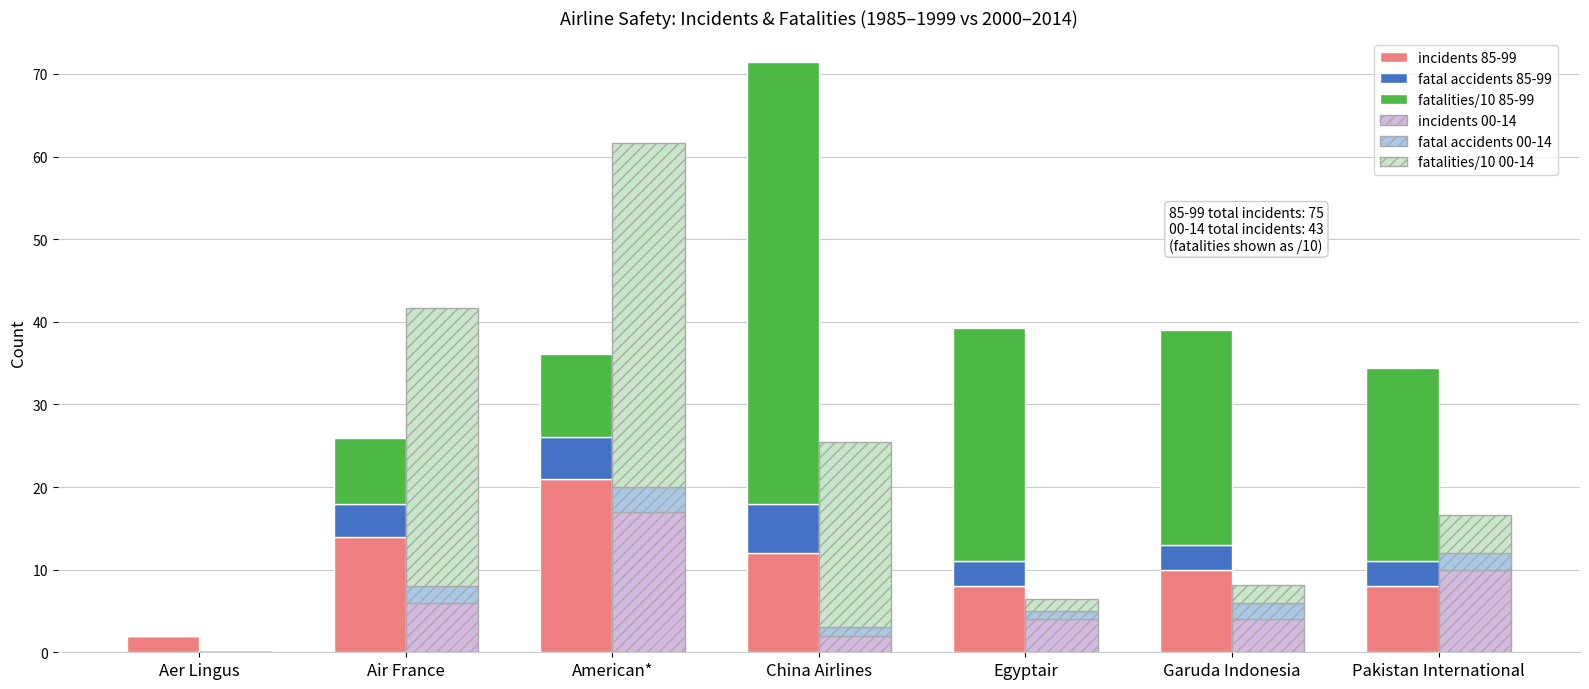

At which label is incidents 00-14 closest to 8?

Air France